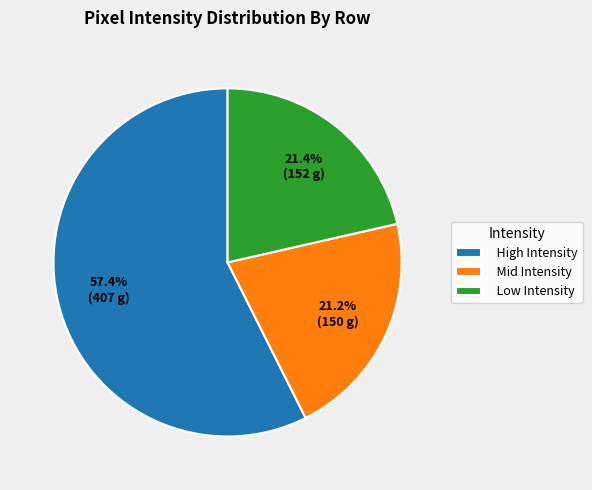

Which has a higher value, Mid Intensity or High Intensity?

High Intensity